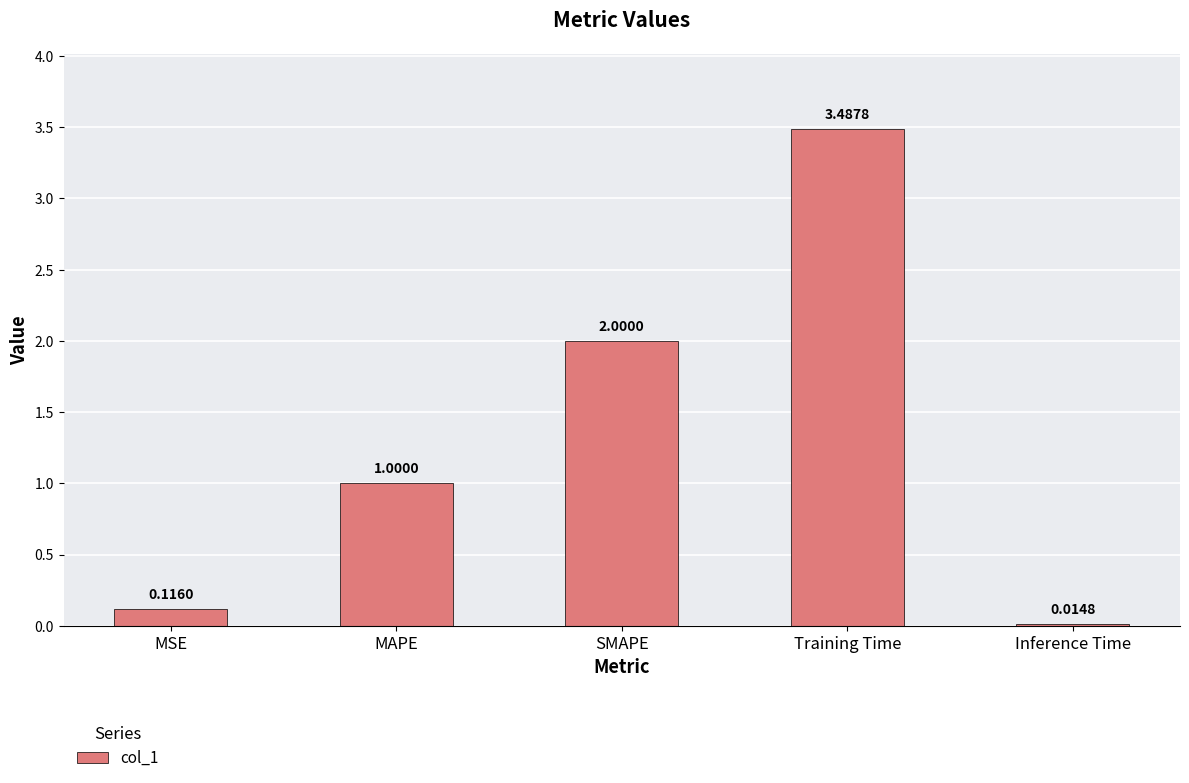

What is the change in value from MSE to SMAPE?

+1.9